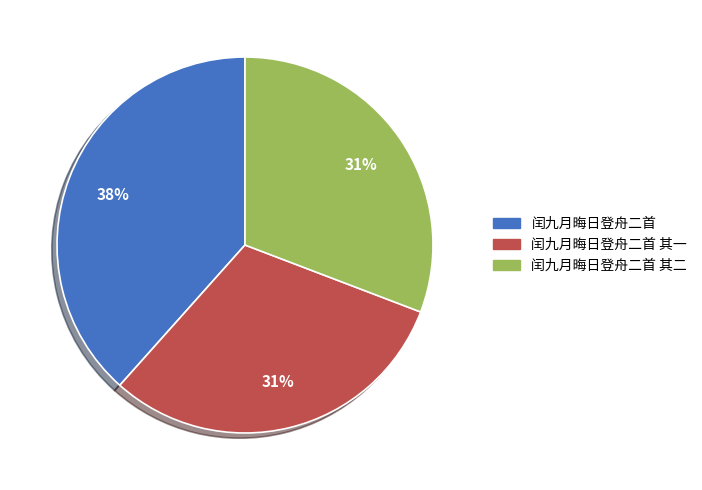

To the nearest percent, what is the combined percentage of 闰九月晦日登舟二首 其一 and 闰九月晦日登舟二首 其二?

62%